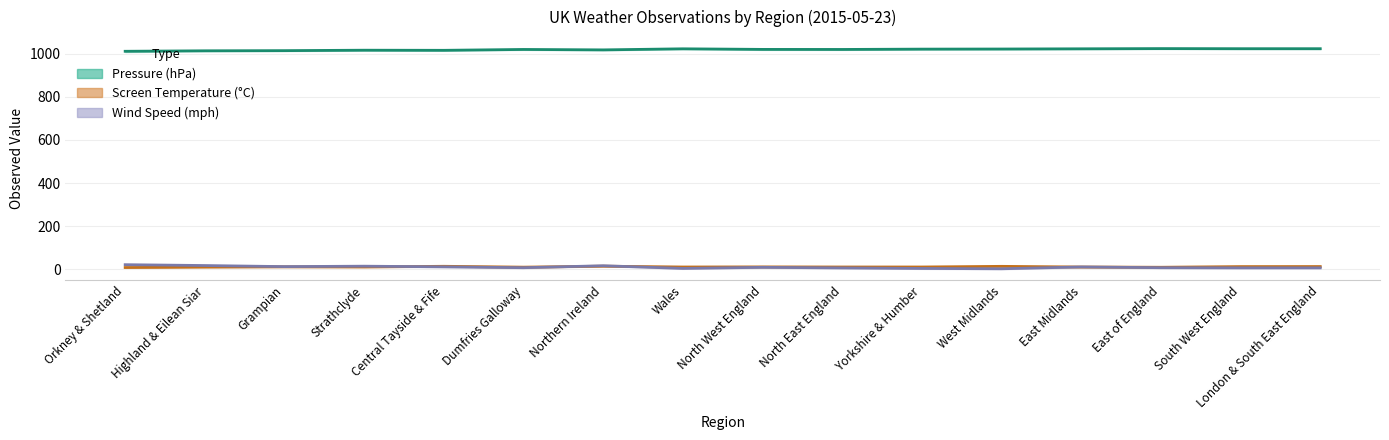

In Pressure (mean), how many points are higher than both neighbors (excluding endpoints)?

4